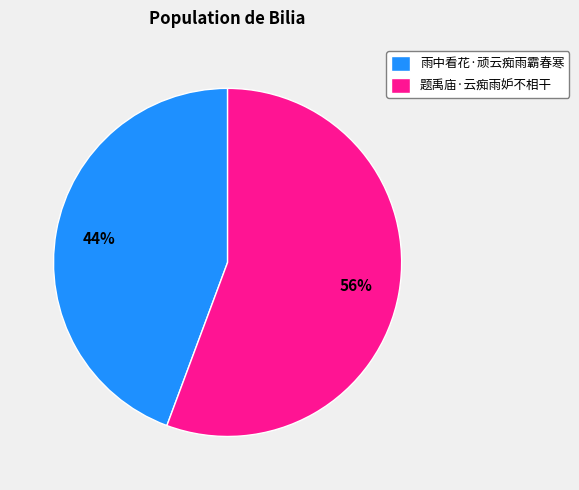

To the nearest percent, what is the average slice percentage?

50%